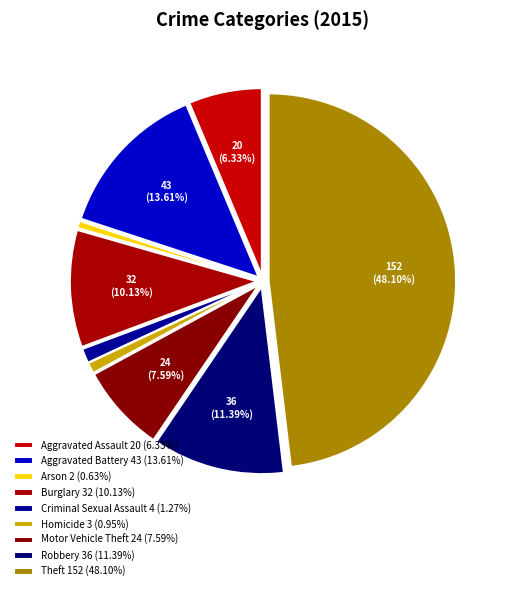

To the nearest percent, what portion does Aggravated Assault represent?

6%